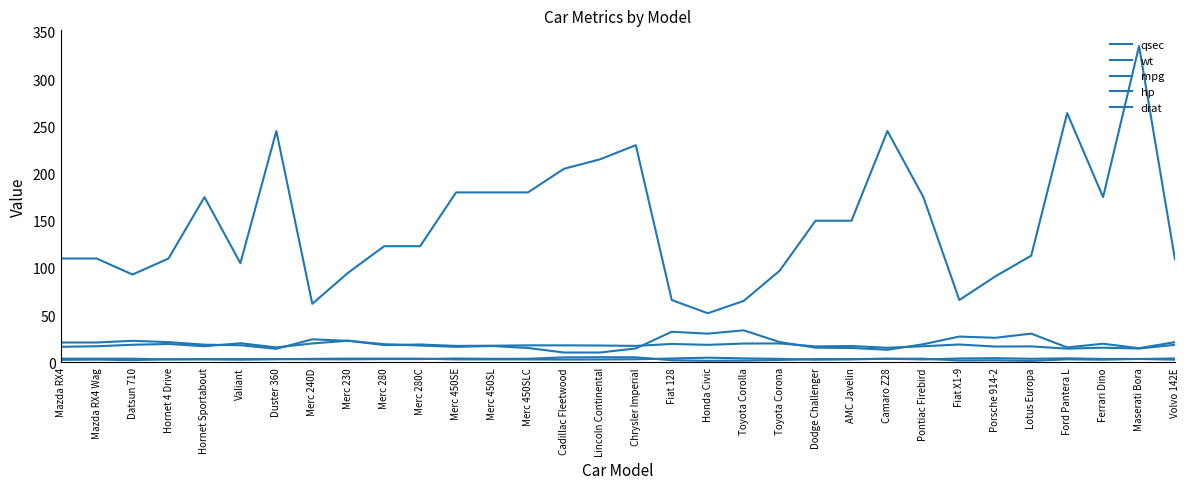

True or false: drat and wt intersect in this chart.

True